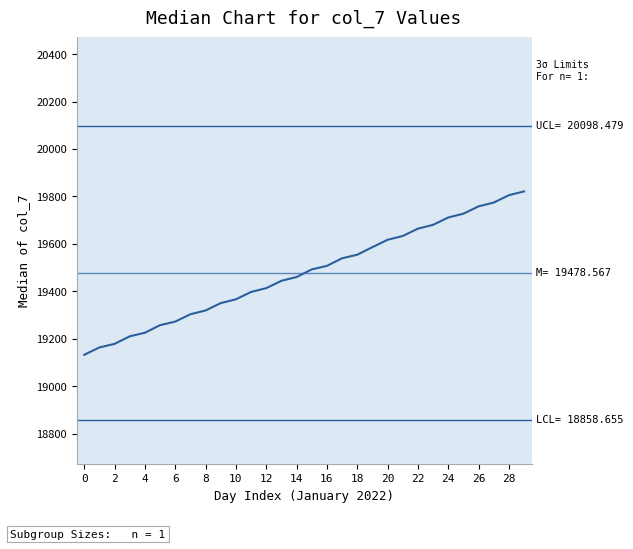

What value does the data have at 17?

19539